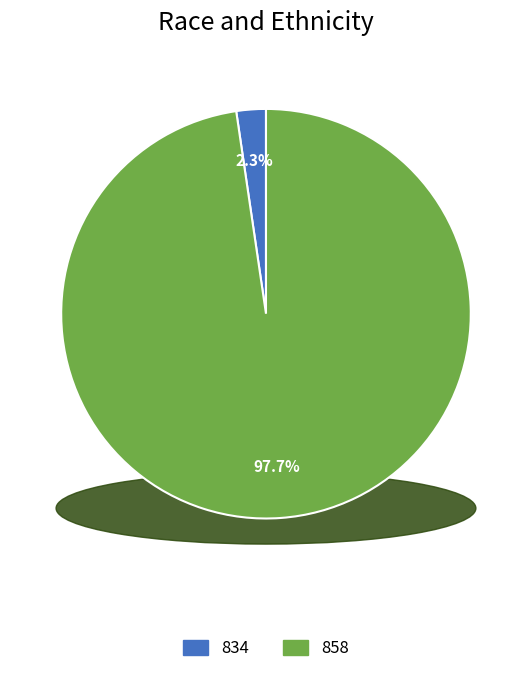

Does any single category account for the majority?

Yes